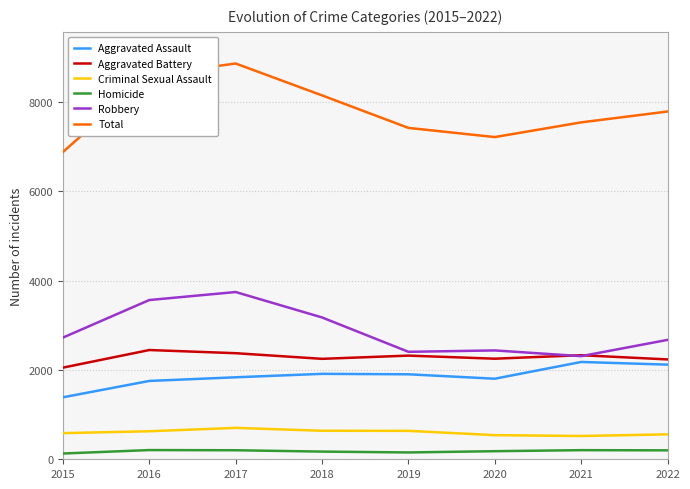

How many data points in Aggravated Battery are less than 2320?

4